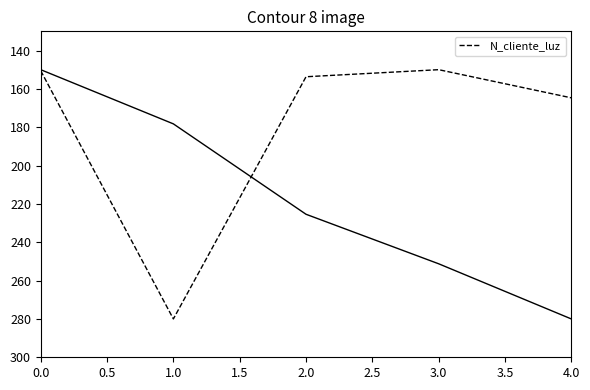

What is the minimum value shown in the chart?

150.0